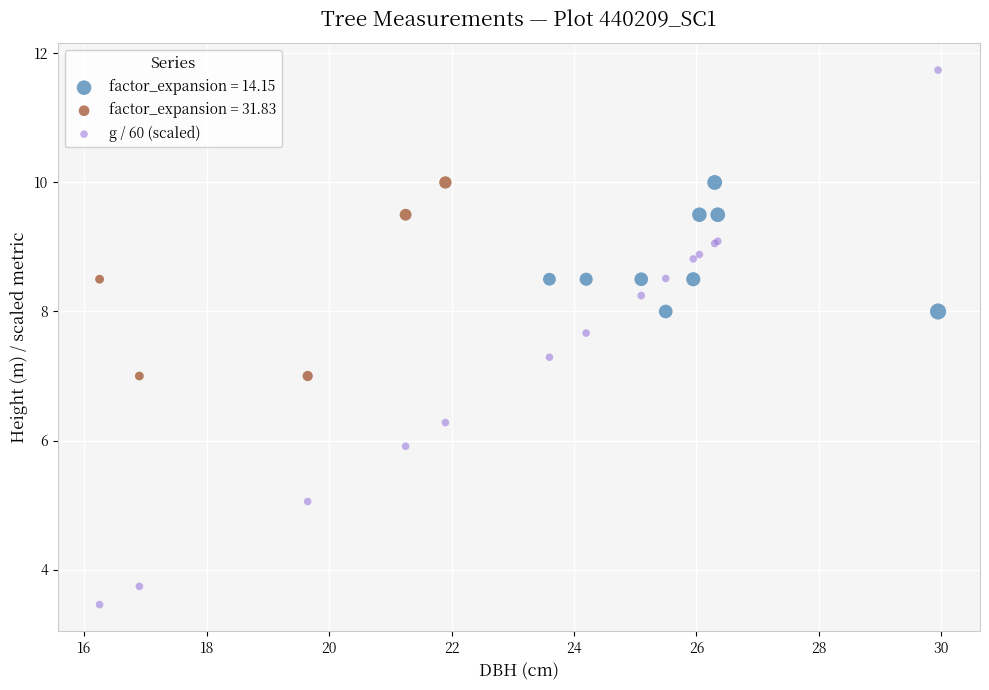

Which series reaches the maximum Y coordinate?

g / 60 (scaled)